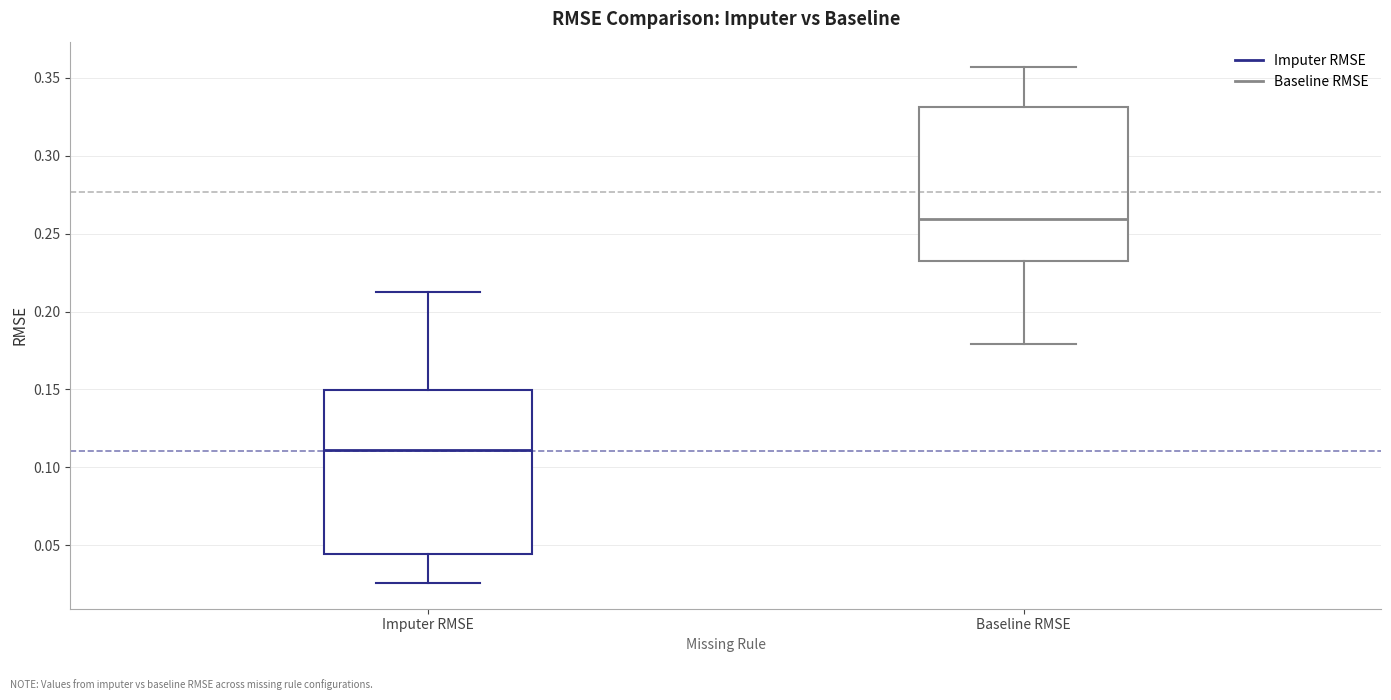

Comparing the boxes themselves (not the whiskers), which one is the tallest?

Imputer RMSE